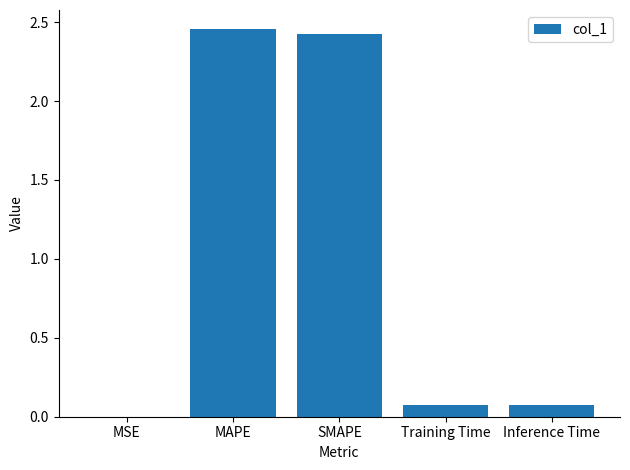

Is it true that the value at SMAPE is 2.4?

True